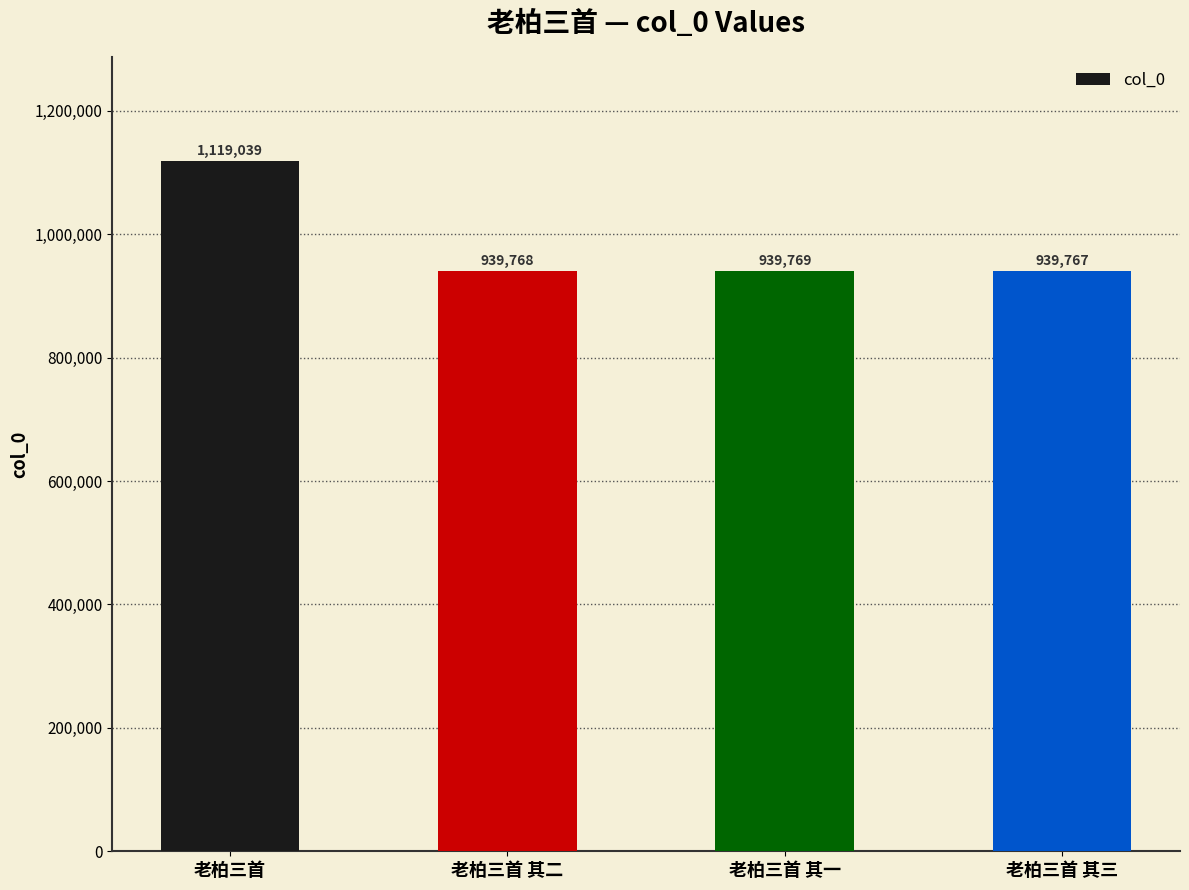

What is the change in value from 老柏三首 其一 to 老柏三首 其三?

-2